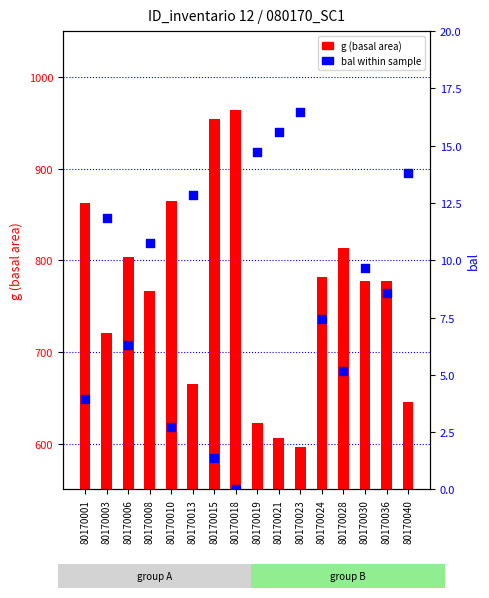

Which series reaches the minimum Y coordinate?

bal